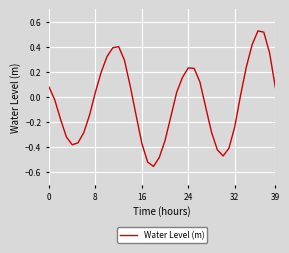

What is the difference between the maximum and minimum values?

1.1